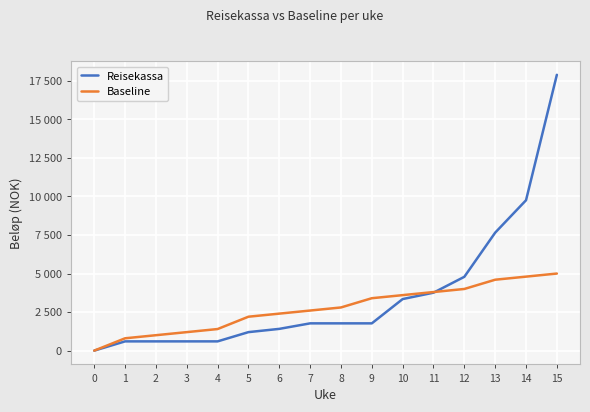

Does the chart display data point markers on the line(s)?

No